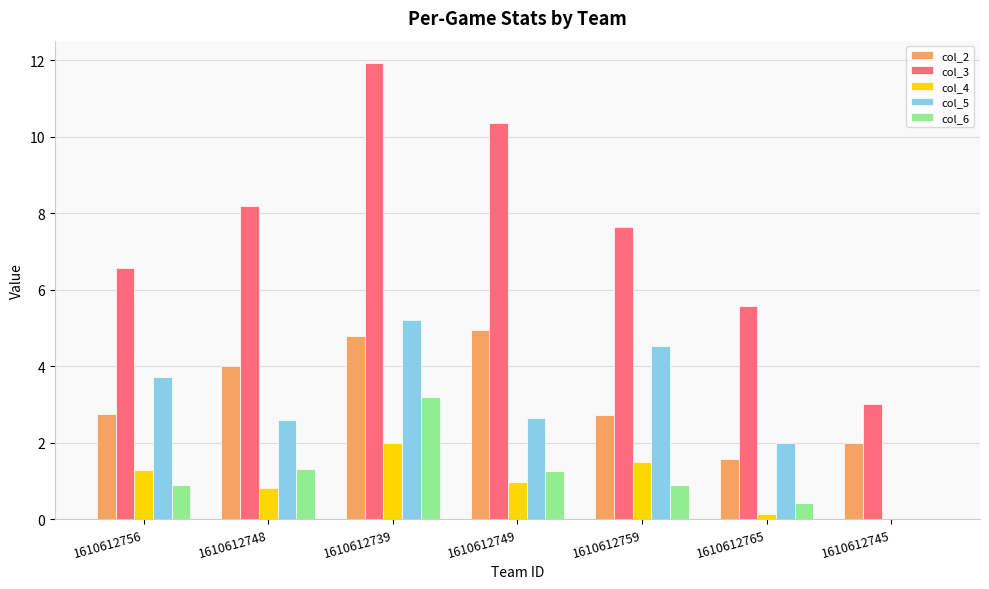

At which category is the sum across all series the highest?

1610612739